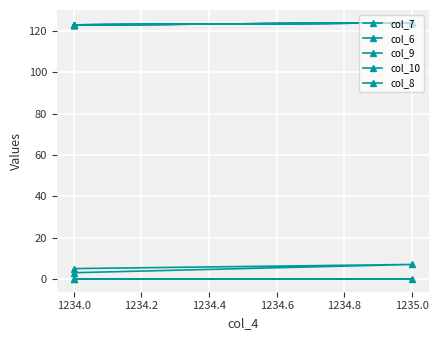

What is the average value of the col_7 series?

5